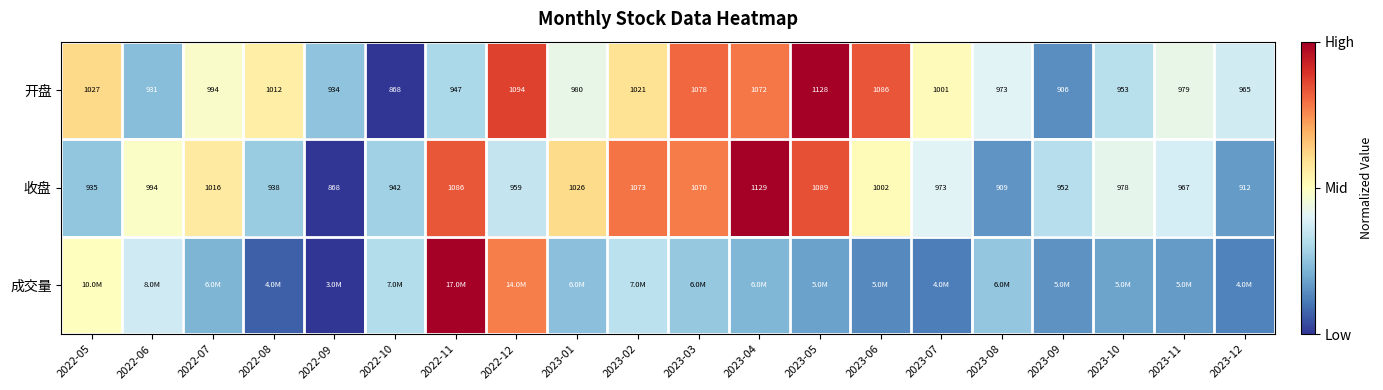

At how many categories does at least one series exceed 0?

20